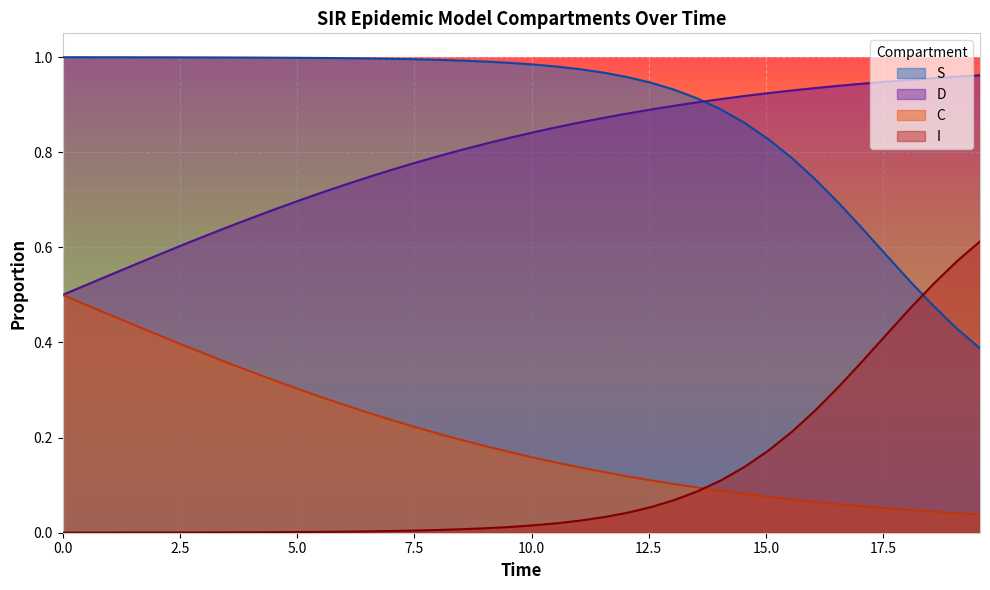

Which series has the largest total across all categories?

S